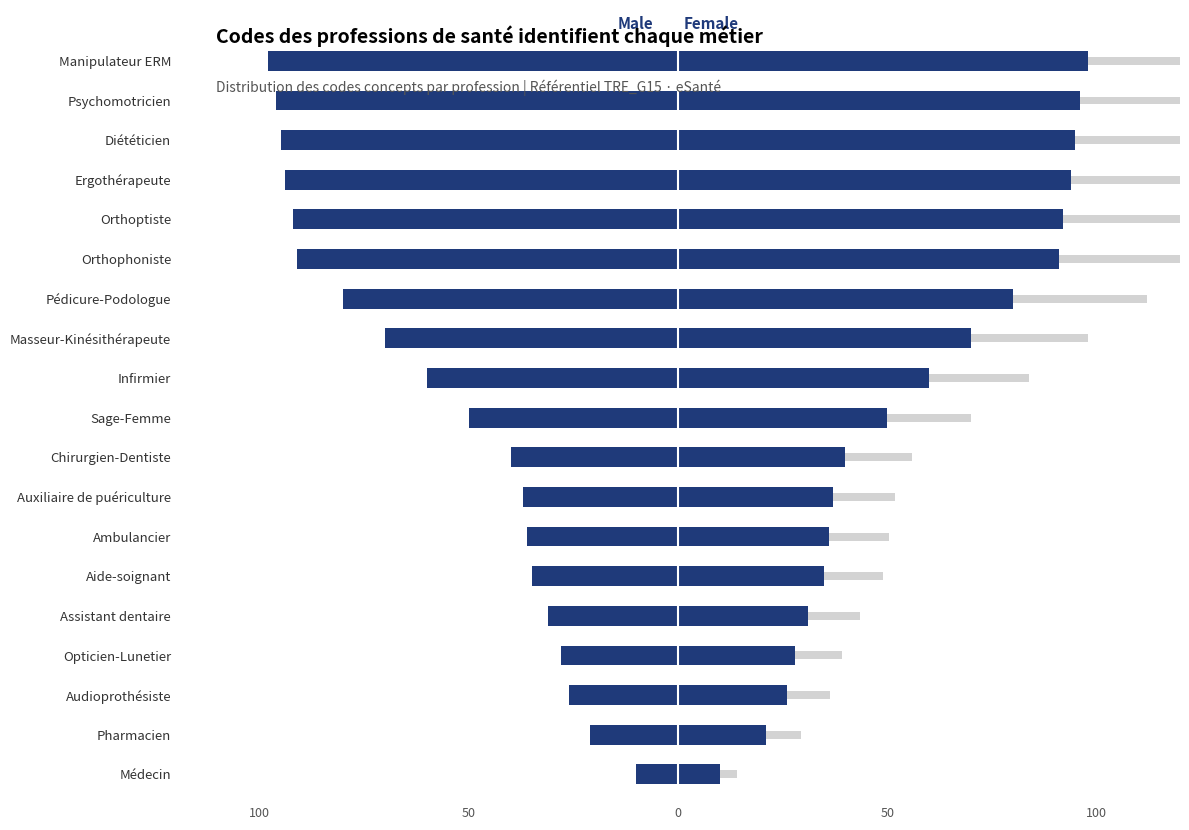

At how many categories does at least one series exceed -36?

19